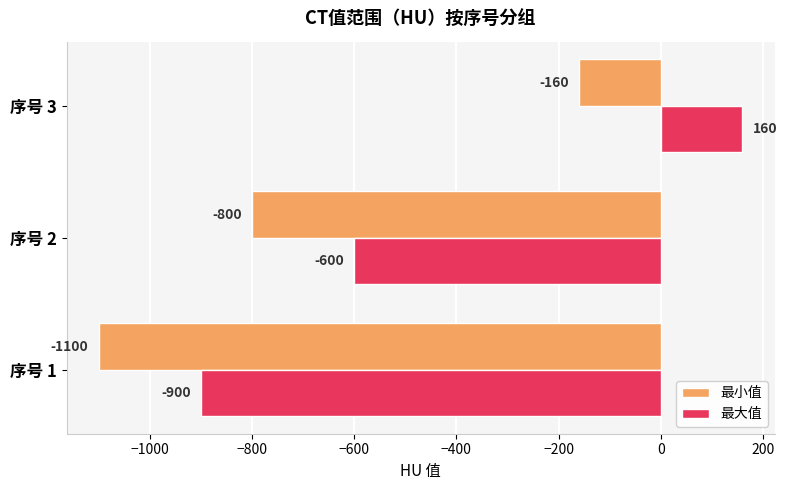

What is the sum of all 最小值 values?

-2060